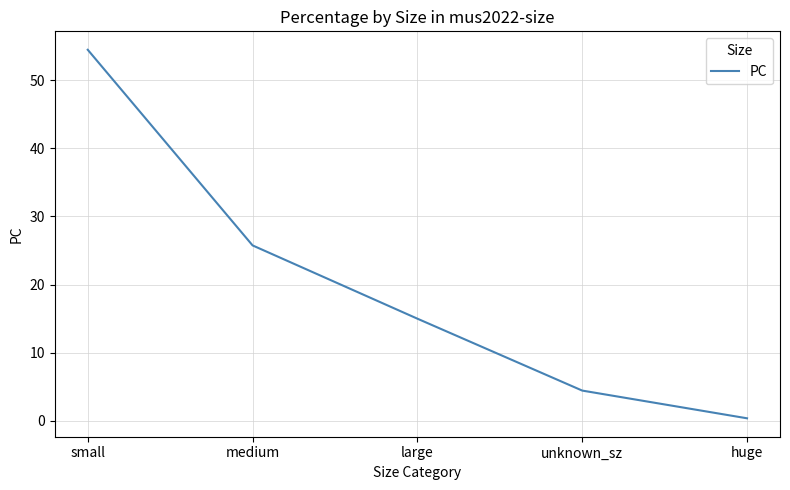

What is the difference between the values at huge and medium?

25.4